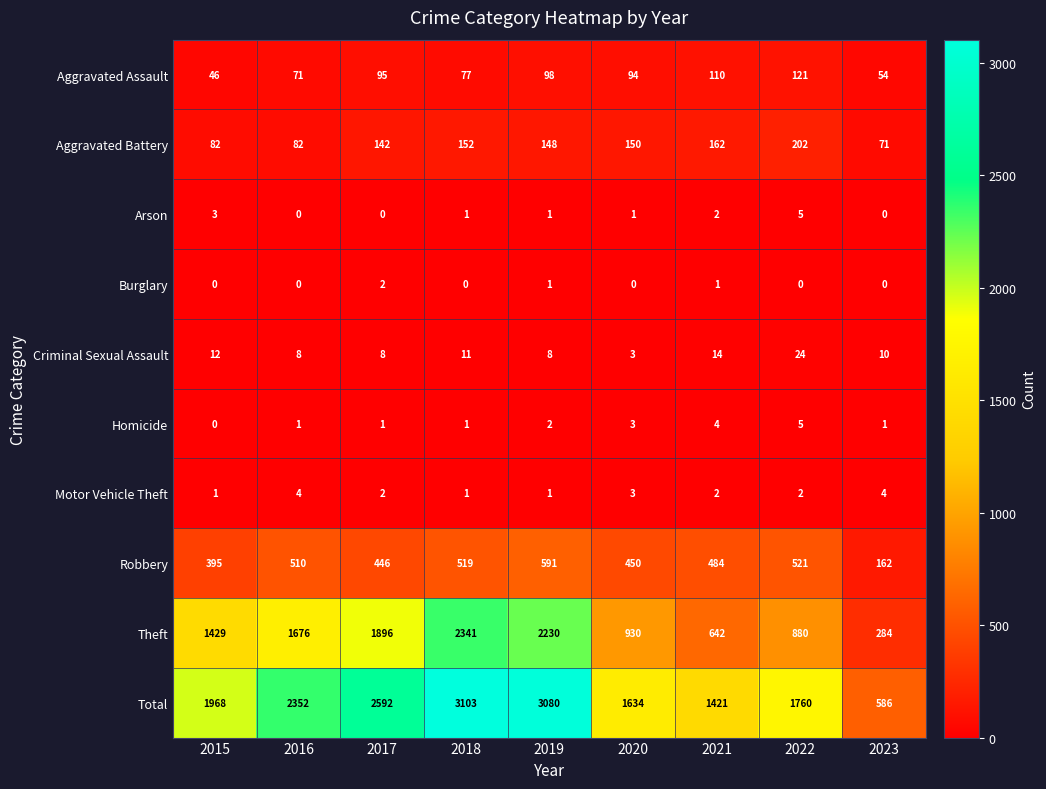

Rank the categories by Robbery value from highest to lowest.

2019, 2022, 2018, 2016, 2021, 2020, 2017, 2015, 2023